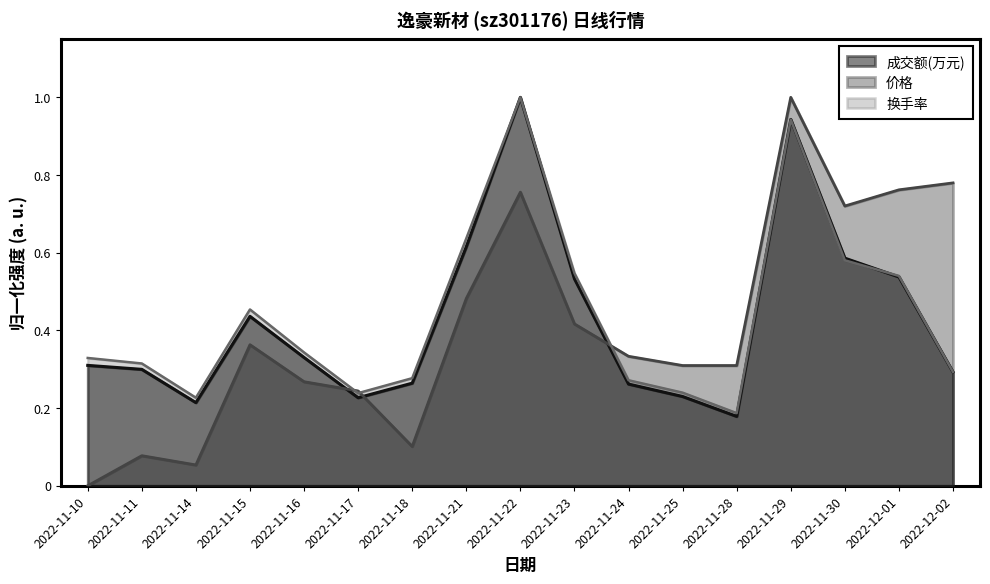

List the series in order of their peak value, lowest first.

成交额(万元), 价格, 换手率